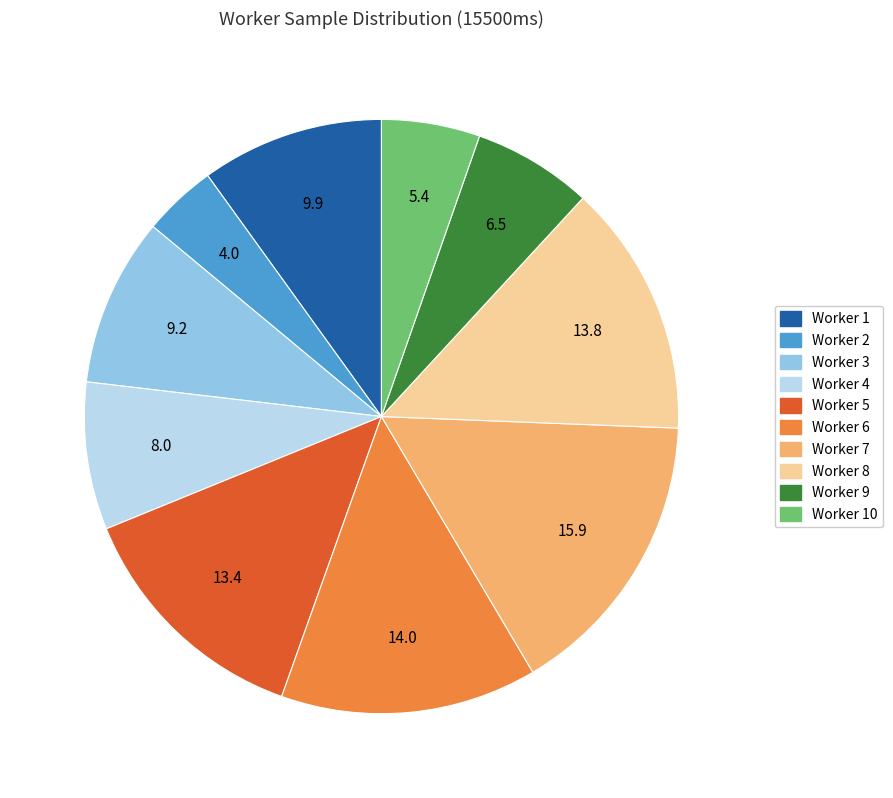

Is there a majority slice in this chart?

No